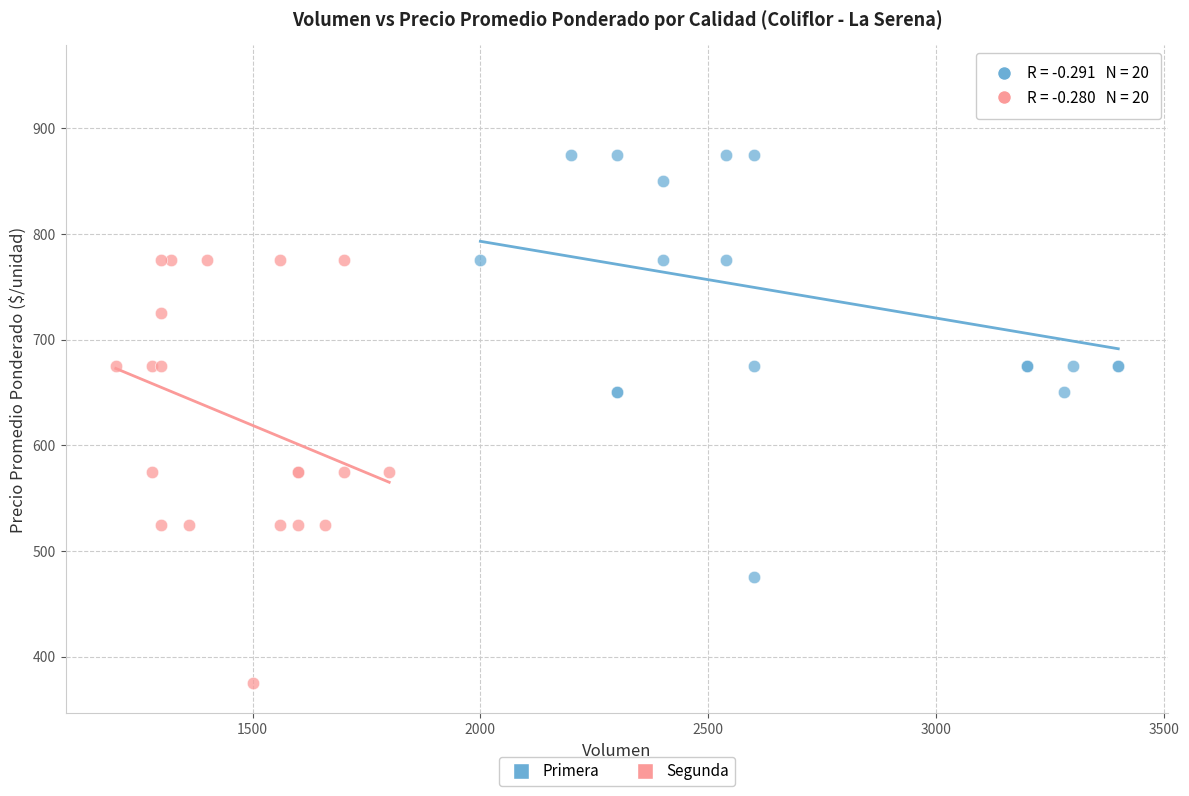

What are all the series names shown in the legend?

Primera, Segunda